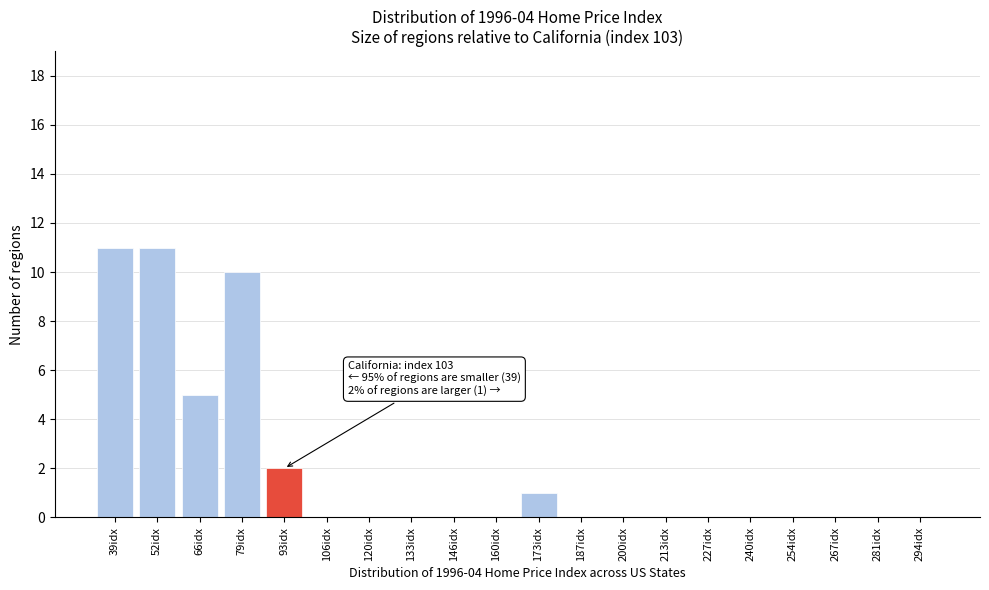

Reading left to right, list all the values displayed in this chart.

39idx=11	52idx=11	66idx=5	79idx=10	93idx=2	106idx=0	120idx=0	133idx=0	146idx=0	160idx=0	173idx=1	187idx=0	200idx=0	213idx=0	227idx=0	240idx=0	254idx=0	267idx=0	281idx=0	294idx=0